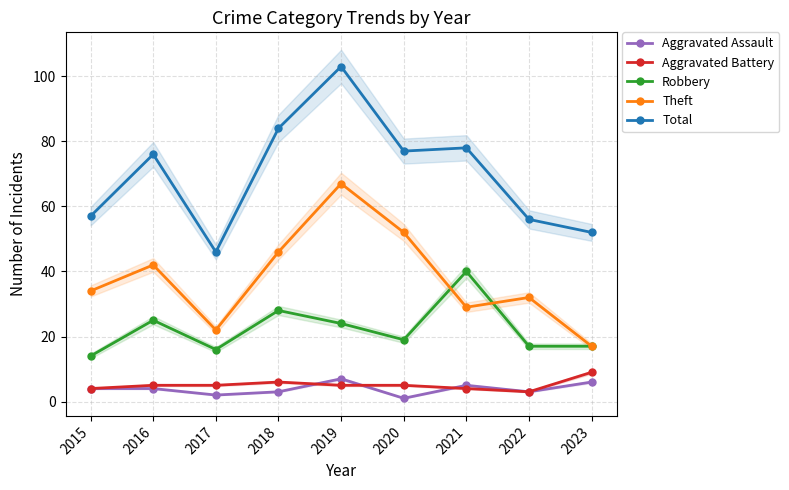

Between 2021 and 2023, which series saw the biggest shift?

Total